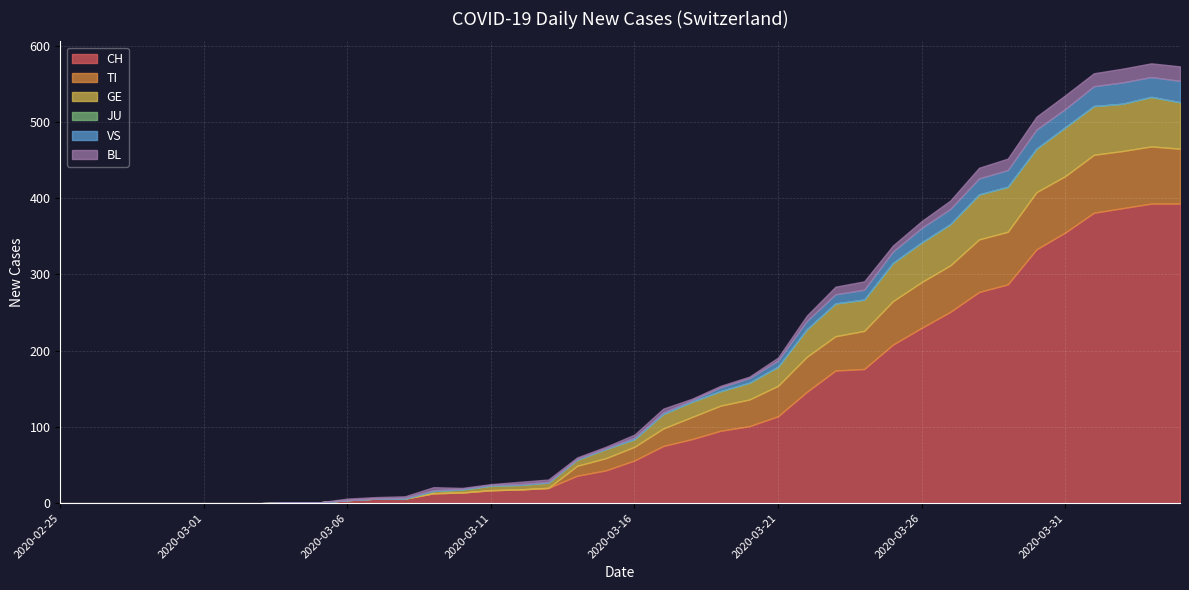

True or false: TI has more than 0 interior local peaks.

True